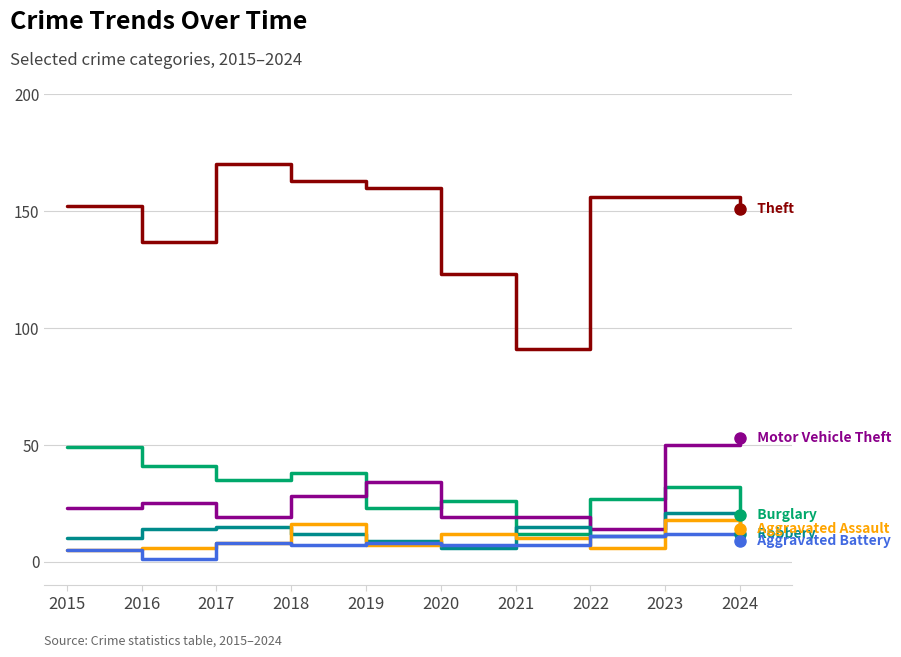

What is the maximum value shown in the chart?

170